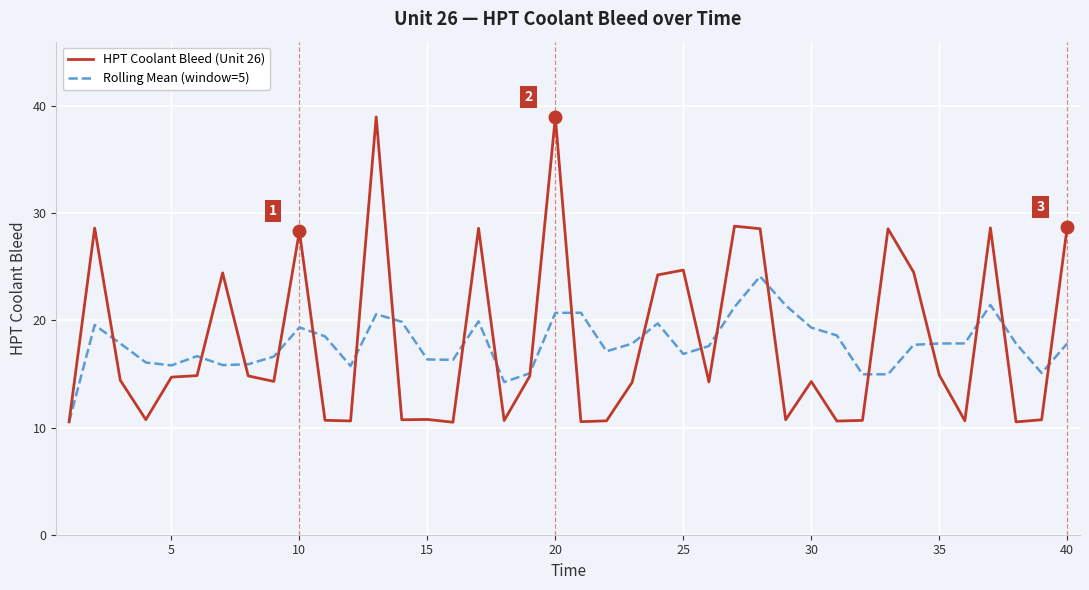

Count the number of data series in this chart.

2